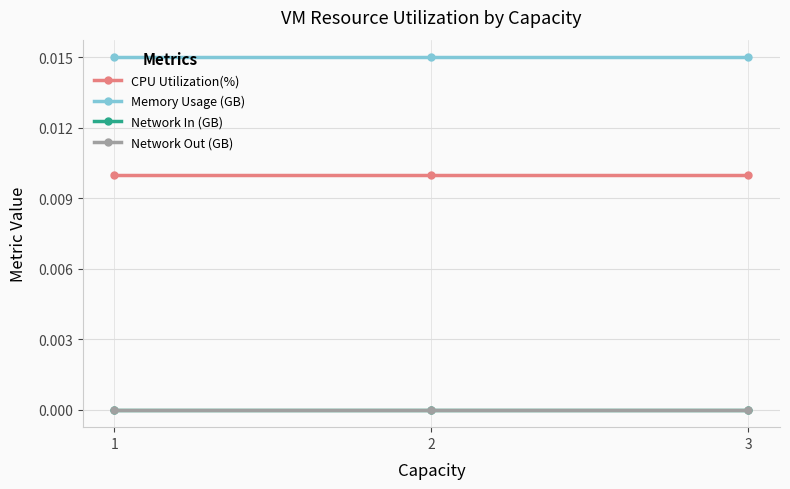

Does the chart have visible grid lines?

Yes